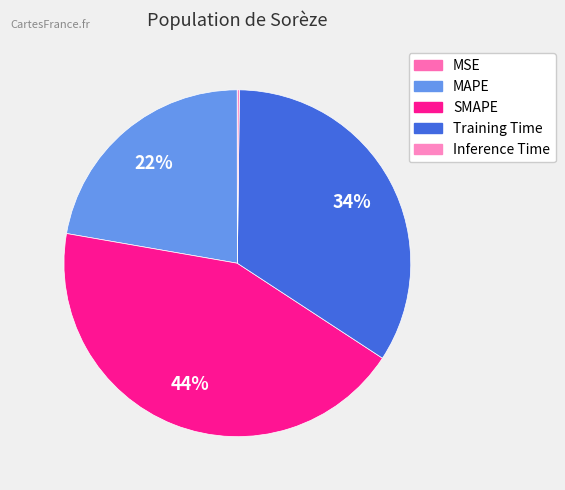

To the nearest percent, what is the combined percentage of Inference Time and Training Time?

34%